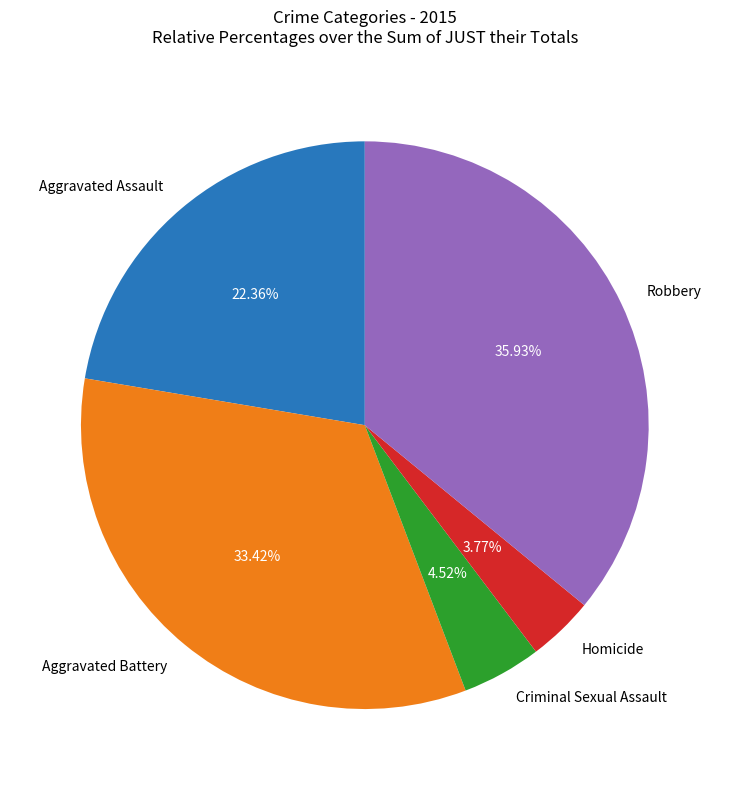

Combined, do Aggravated Assault and Aggravated Battery account for over 50%?

Yes